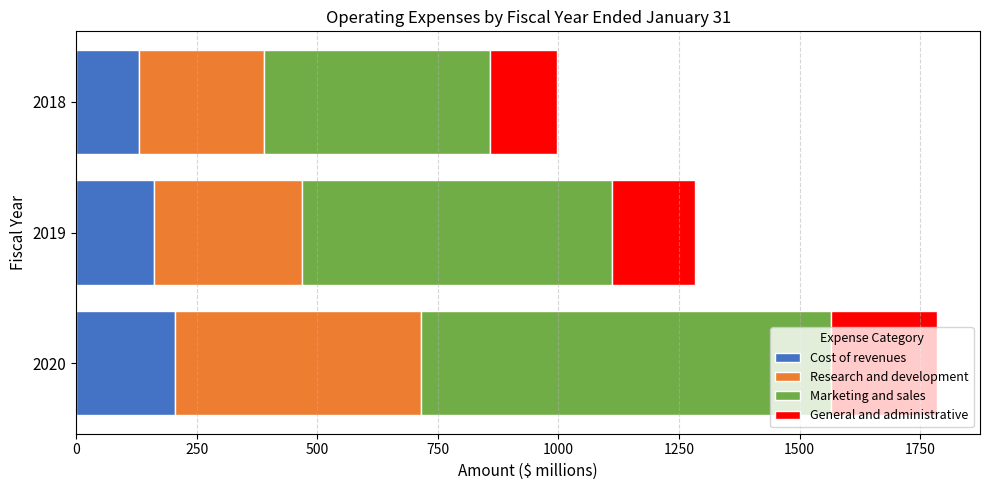

How many distinct data groups are displayed?

4